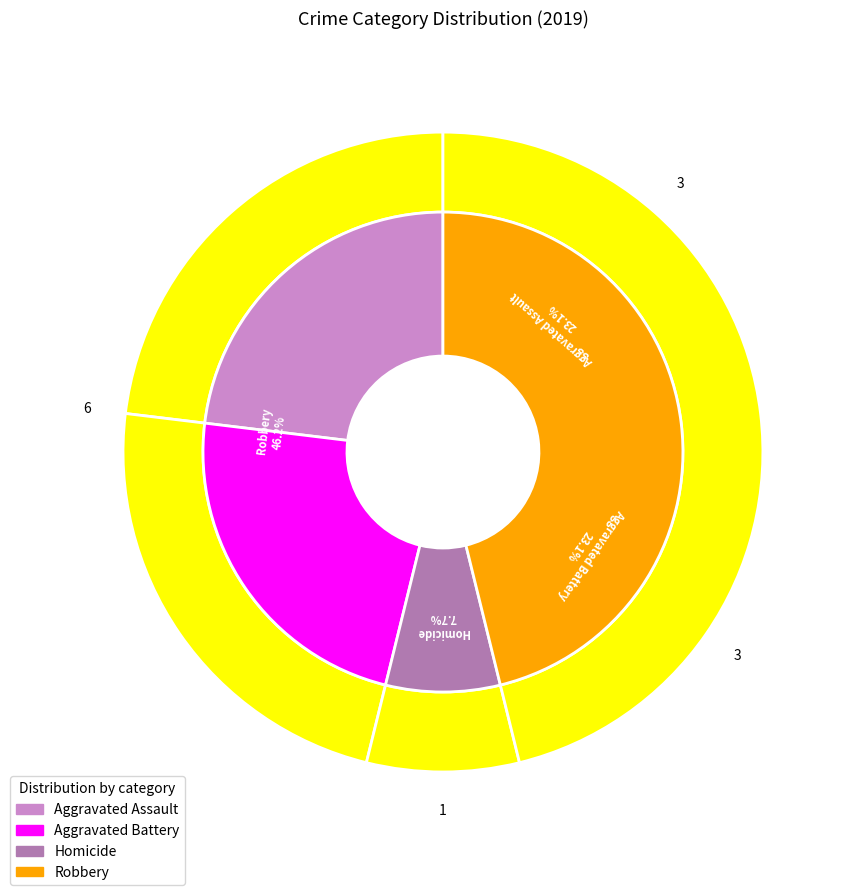

The Criminal Sexual Assault slice represents 1% of the pie. True or false?

False